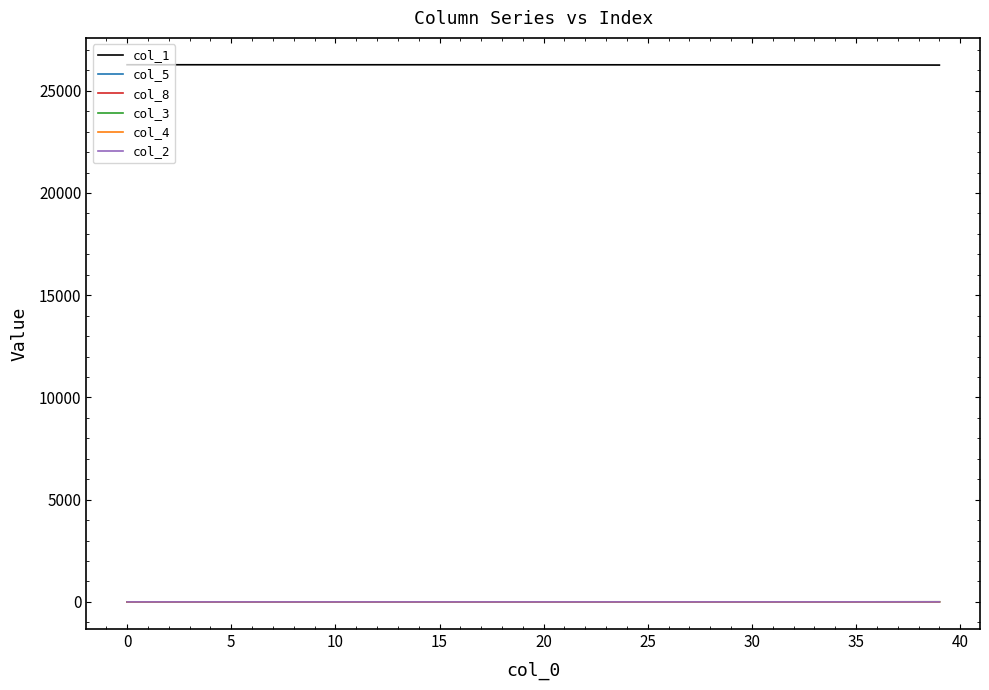

Which series has the largest total across all categories?

col_1